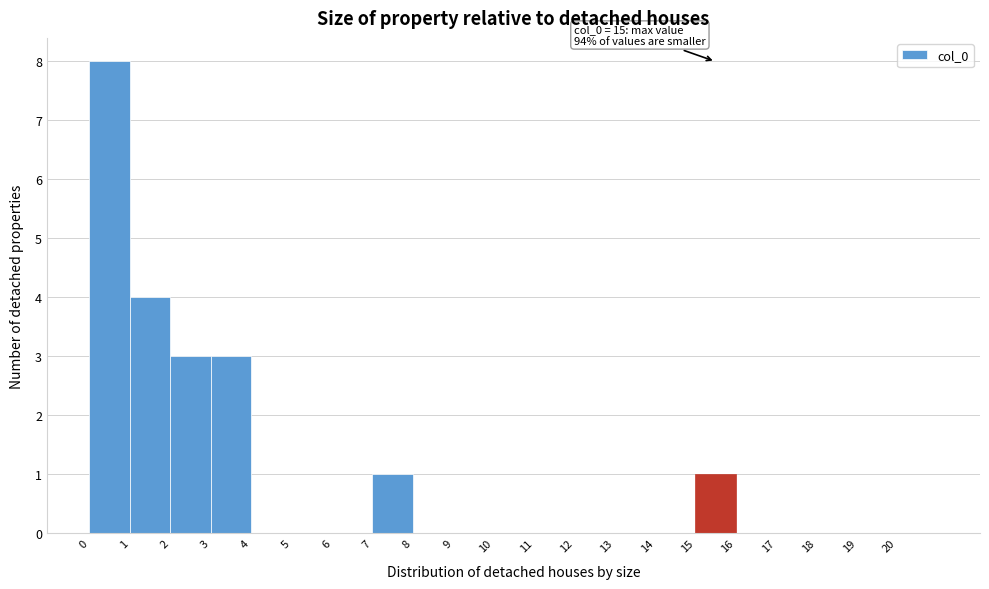

Which range on the x-axis has the tallest bar?

0 to 1